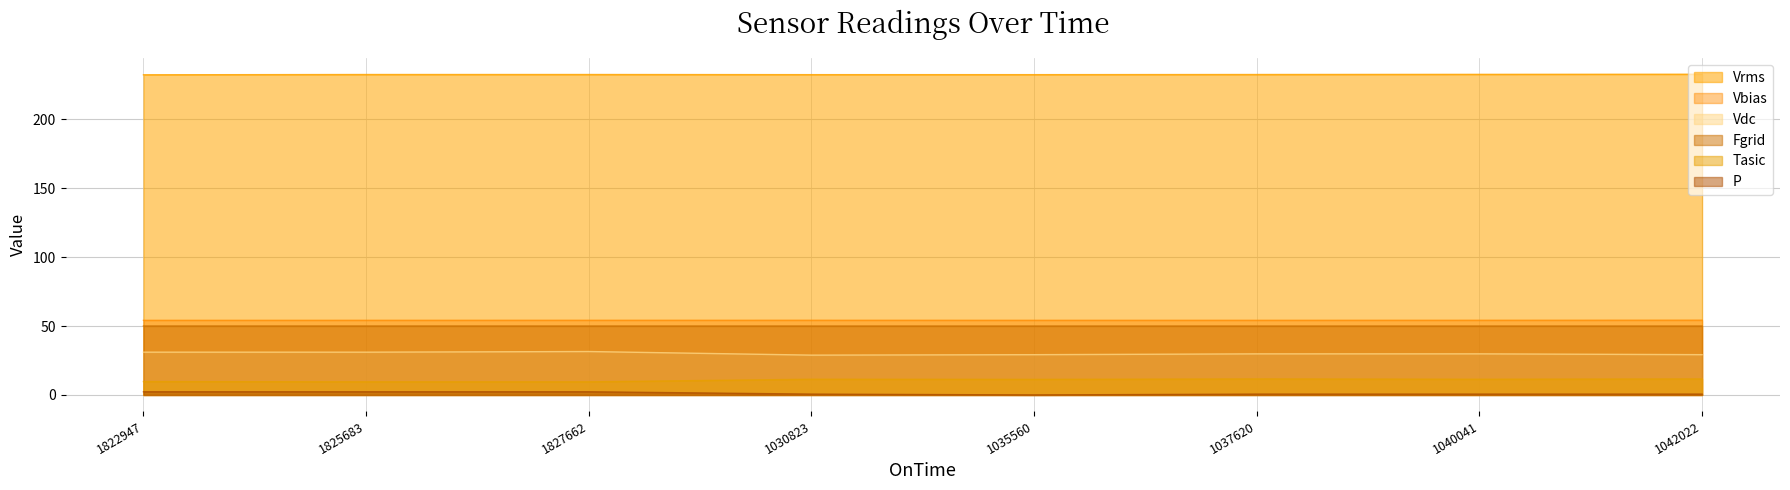

What value does the Vrms series have at 1037620?

232.5